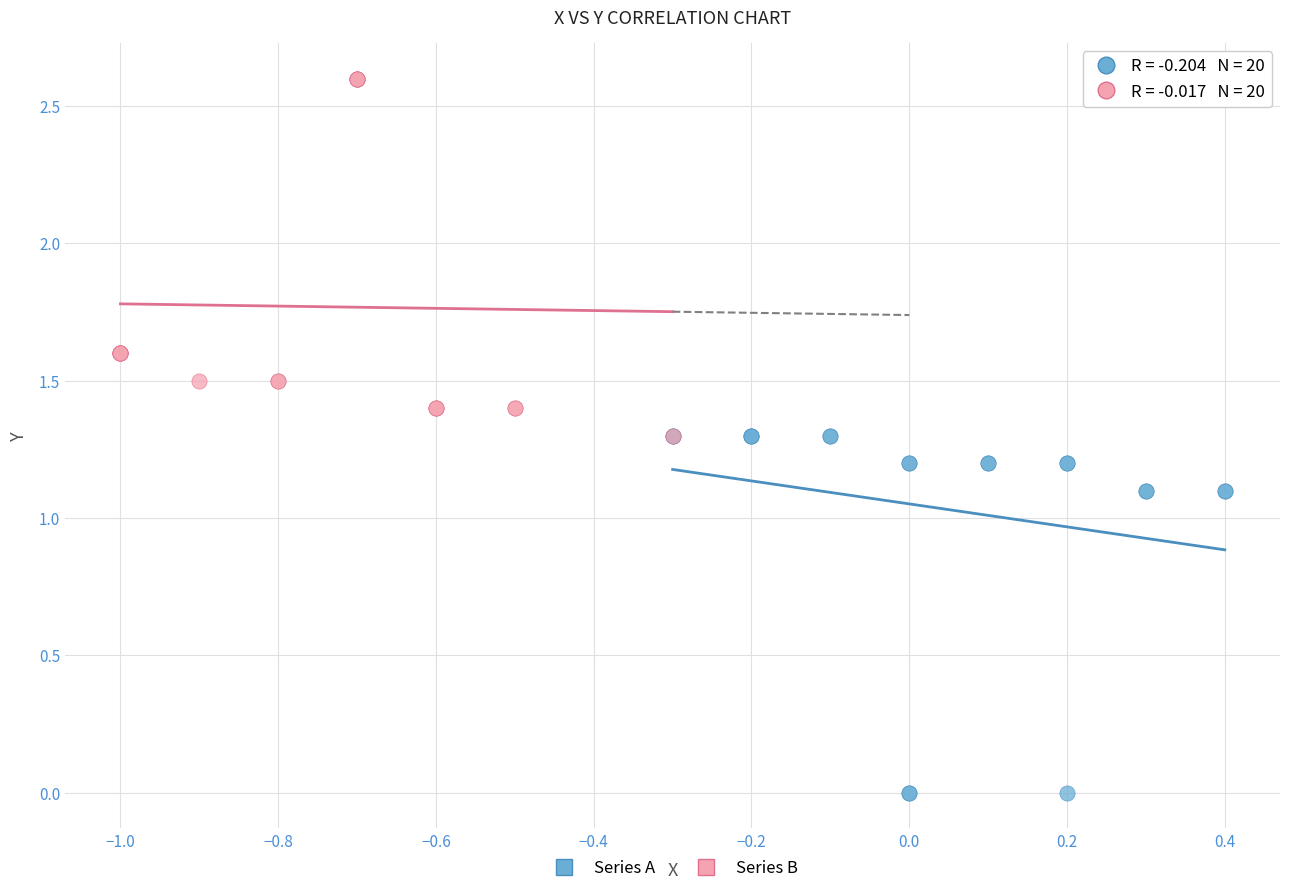

Which series contains the highest Y value?

Series B